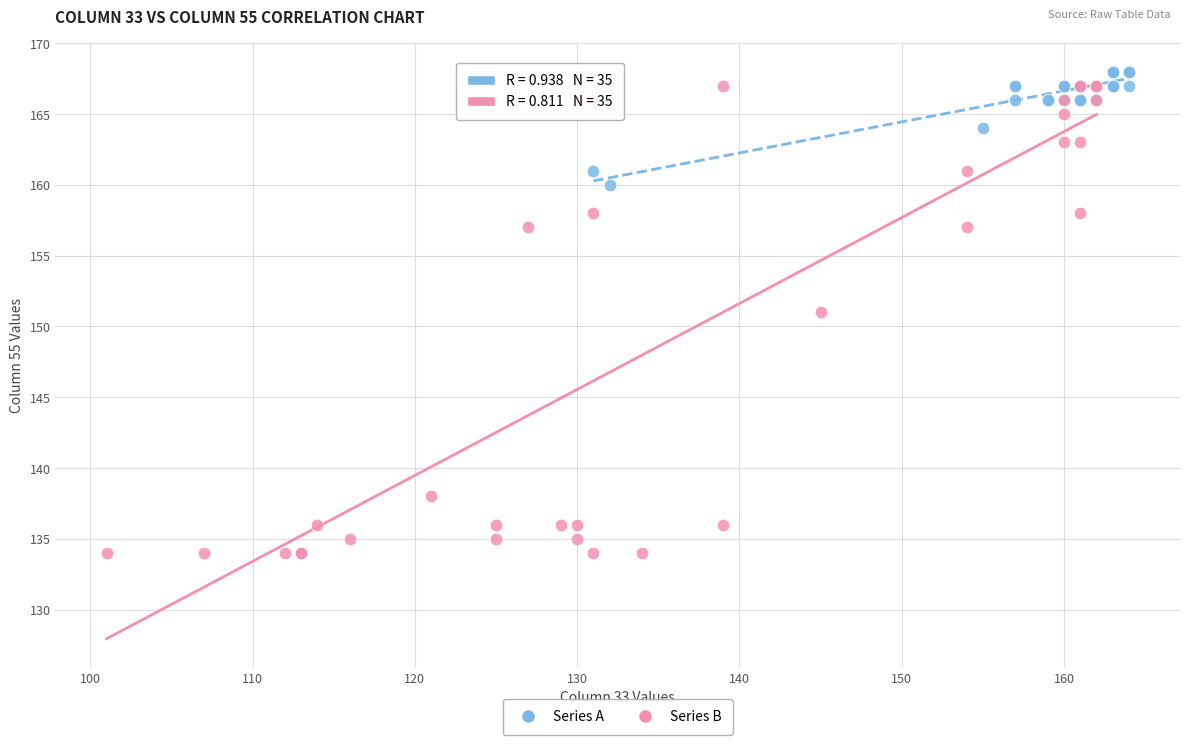

Which series contains the lowest Y value?

Series B